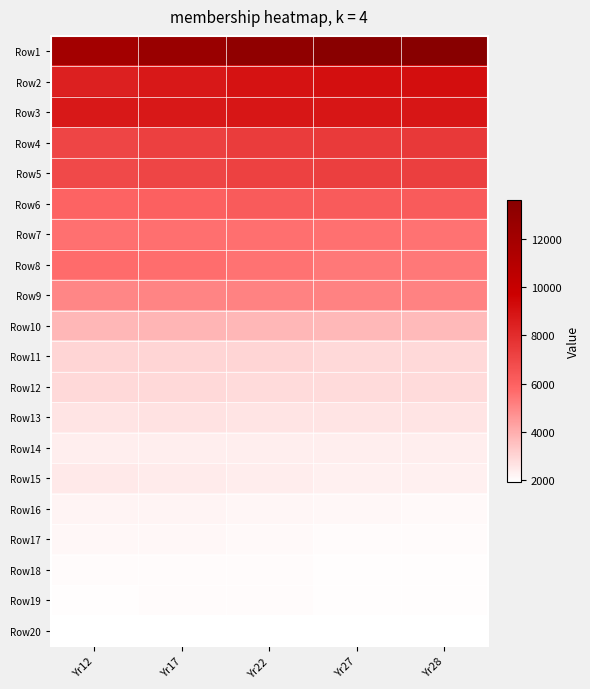

Reading left to right, extract all data points from this chart.

Row1: Yr12=12064	Yr17=12577	Yr22=13159	Yr27=13515	Yr28=13624
Row2: Yr12=8490	Yr17=8792	Yr22=9048	Yr27=9126	Yr28=9145
Row3: Yr12=8805	Yr17=8817	Yr22=8865	Yr27=8839	Yr28=8833
Row4: Yr12=7043	Yr17=7255	Yr22=7411	Yr27=7483	Yr28=7507
Row5: Yr12=6938	Yr17=7054	Yr22=7195	Yr27=7267	Yr28=7289
Row6: Yr12=5926	Yr17=6056	Yr22=6216	Yr27=6223	Yr28=6236
Row7: Yr12=5551	Yr17=5591	Yr22=5588	Yr27=5535	Yr28=5520
Row8: Yr12=5683	Yr17=5628	Yr22=5506	Yr27=5382	Yr28=5352
Row9: Yr12=5016	Yr17=5050	Yr22=5072	Yr27=5102	Yr28=5104
Row10: Yr12=3767	Yr17=3792	Yr22=3765	Yr27=3700	Yr28=3688
Row11: Yr12=2986	Yr17=2975	Yr22=2970	Yr27=2917	Yr28=2905
Row12: Yr12=2879	Yr17=2877	Yr22=2861	Yr27=2844	Yr28=2837
Row13: Yr12=2644	Yr17=2648	Yr22=2636	Yr27=2610	Yr28=2605
Row14: Yr12=2365	Yr17=2360	Yr22=2348	Yr27=2334	Yr28=2330
Row15: Yr12=2476	Yr17=2431	Yr22=2374	Yr27=2304	Yr28=2286
Row16: Yr12=2215	Yr17=2196	Yr22=2152	Yr27=2099	Yr28=2088
Row17: Yr12=2108	Yr17=2107	Yr22=2081	Yr27=2032	Yr28=2022
Row18: Yr12=2025	Yr17=2024	Yr22=2008	Yr27=1973	Yr28=1967
Row19: Yr12=2005	Yr17=2017	Yr22=2008	Yr27=1974	Yr28=1966
Row20: Yr12=1951	Yr17=1957	Yr22=1945	Yr27=1922	Yr28=1915